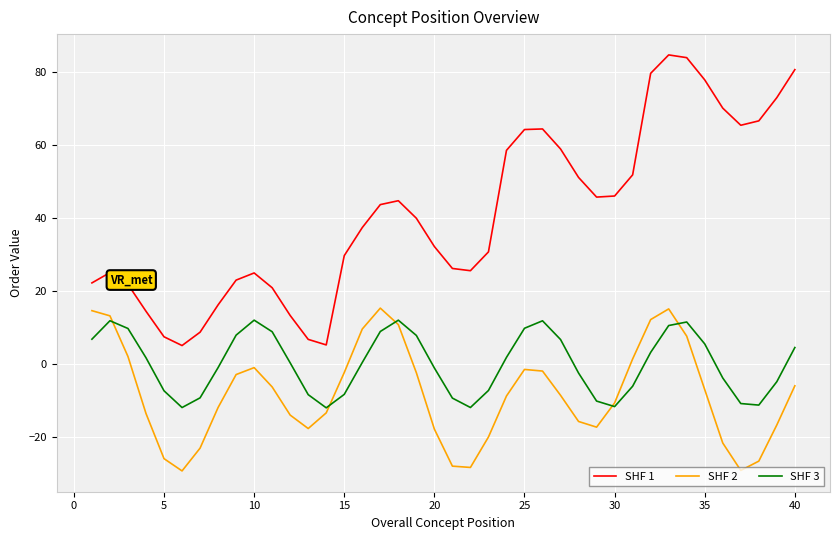

What is the sum of all SHF 1 values?

1644.7